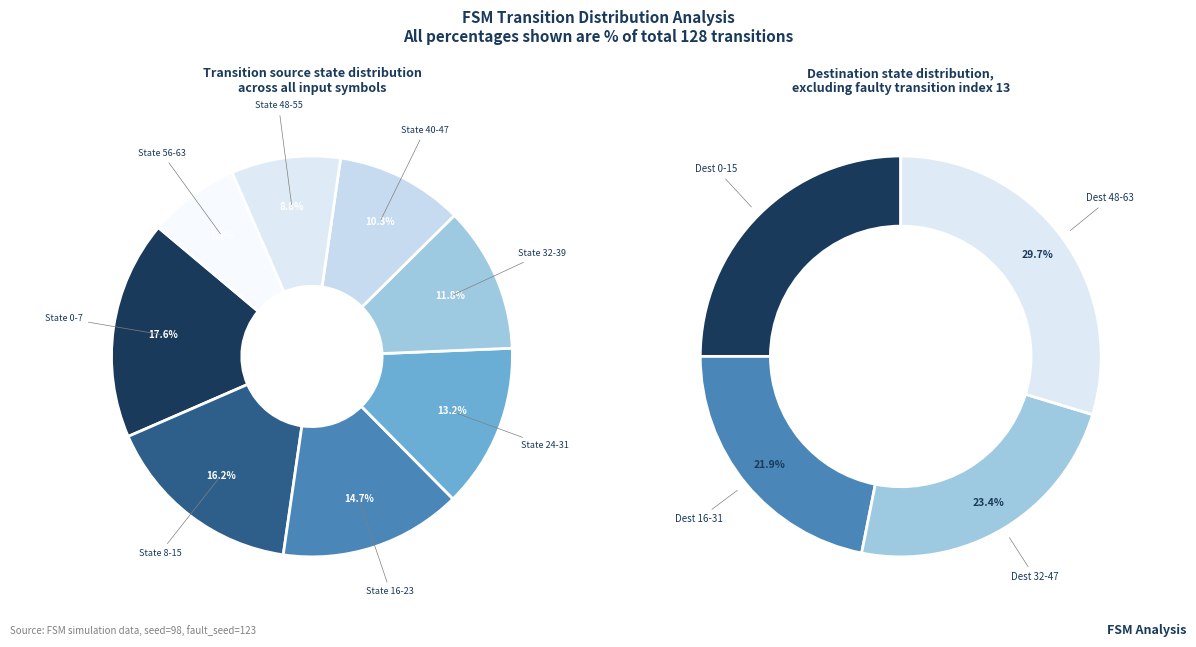

How many segments does this pie chart have?

8